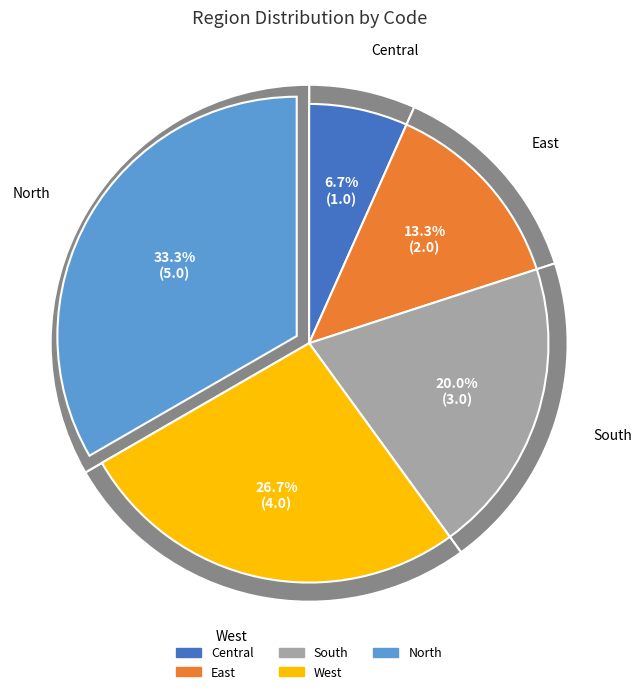

Approximately how many times larger is the value at West compared to East?

2.0